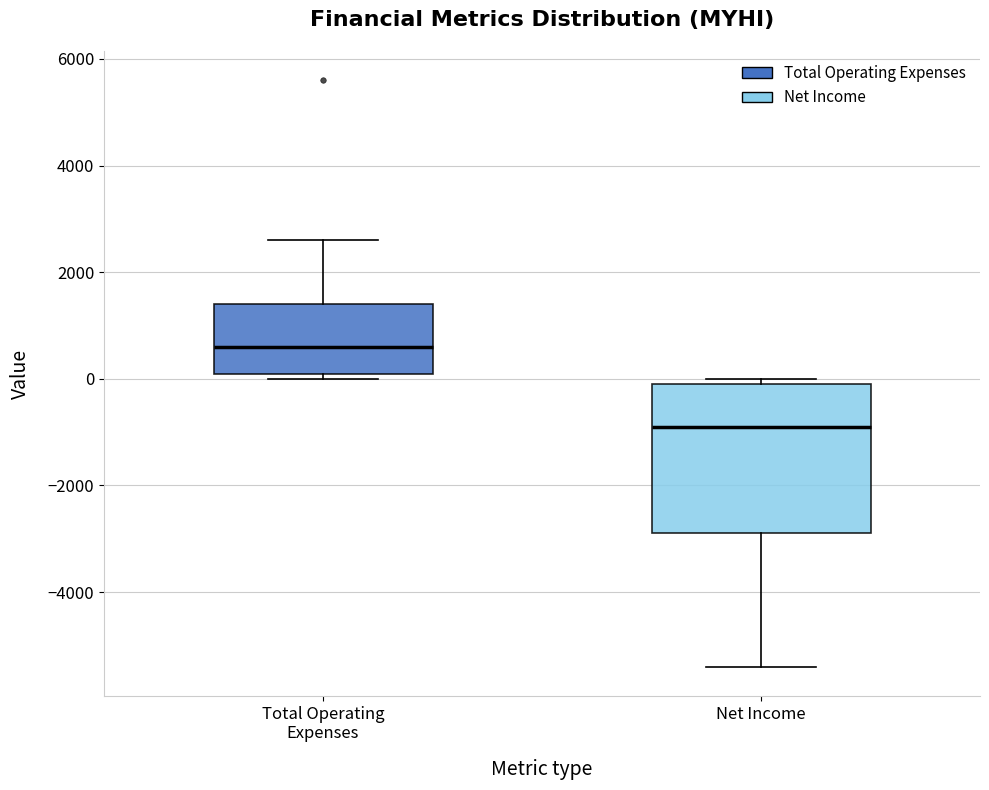

Comparing the boxes themselves (not the whiskers), which one is the tallest?

Net Income